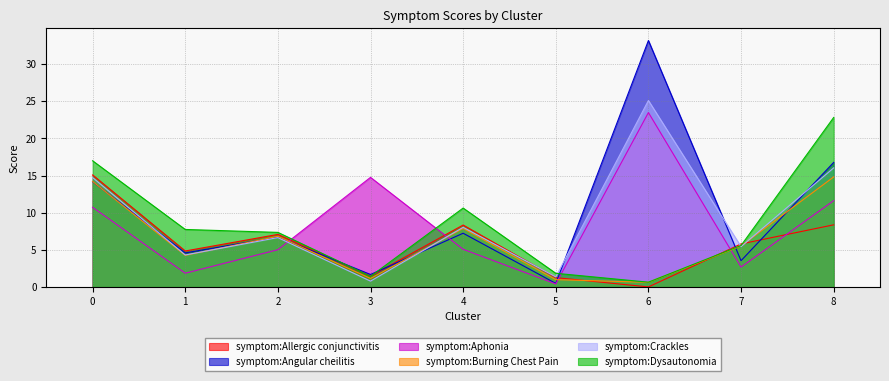

Which series has the largest range (max minus min)?

symptom:Angular cheilitis